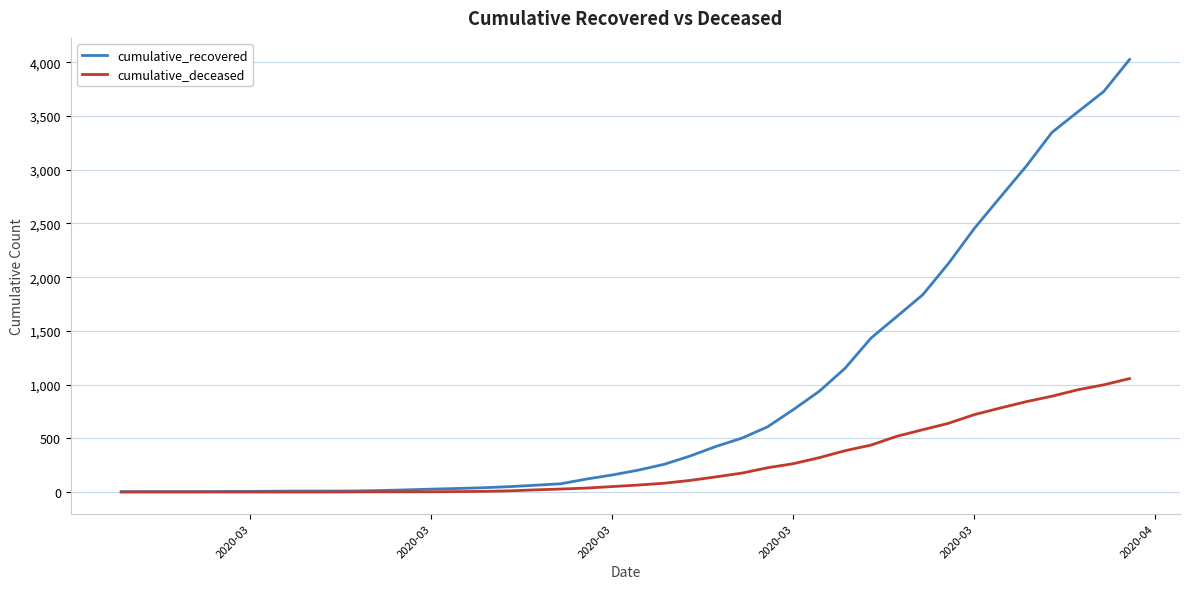

Rank the series by their average value, from highest to lowest.

cumulative_recovered, cumulative_deceased